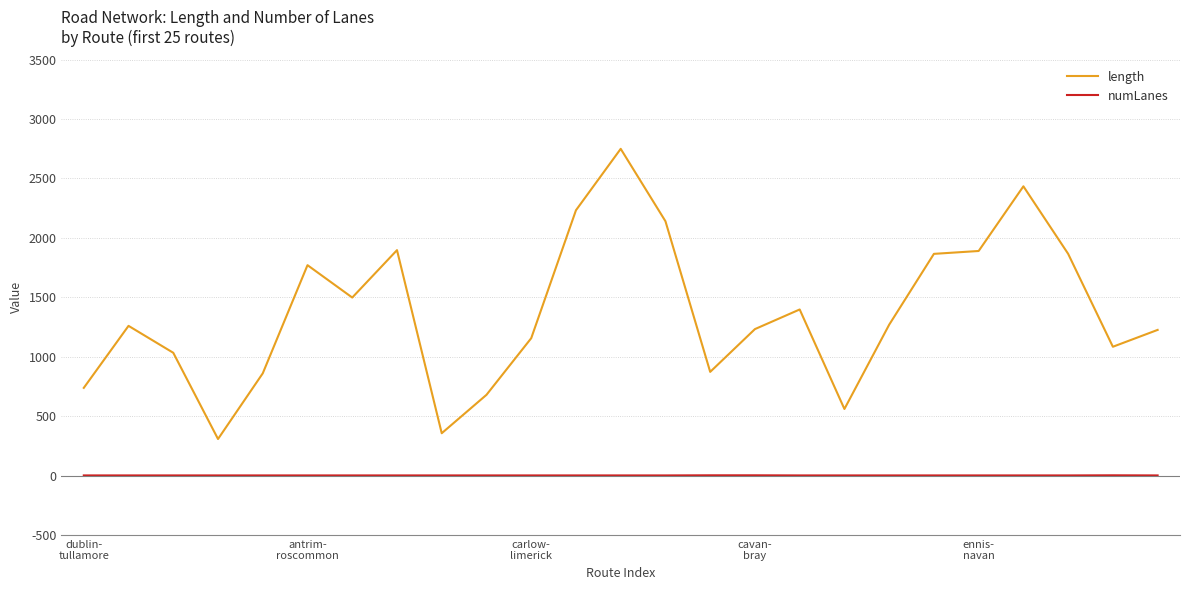

Does the chart have visible grid lines?

Yes